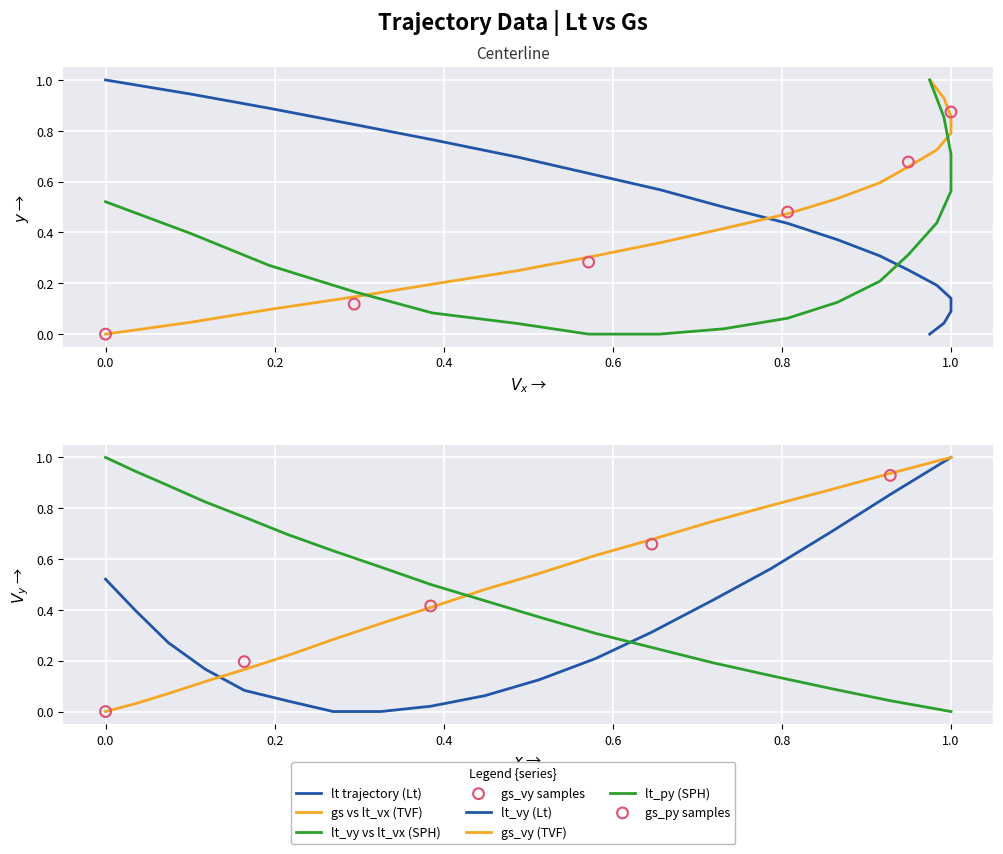

At how many categories does at least one series exceed 0?

18